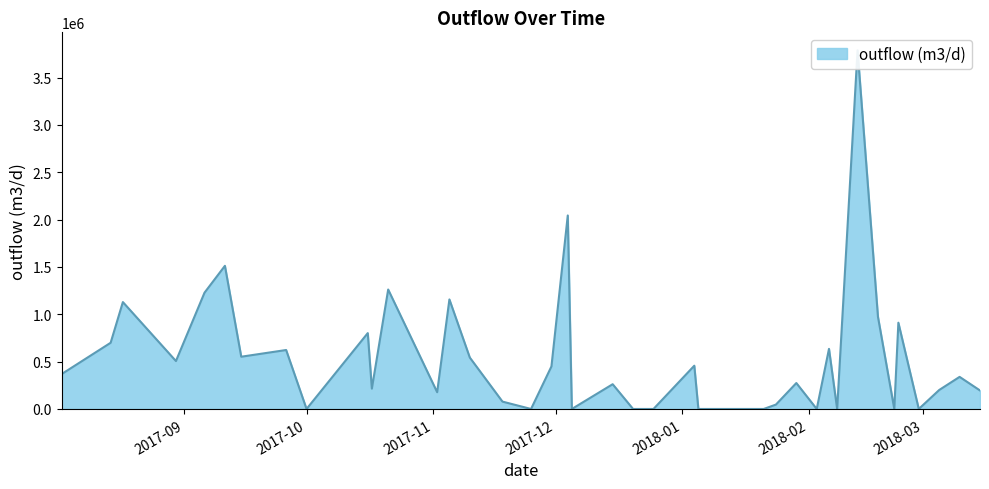

What is the greatest value displayed?

3789340.7